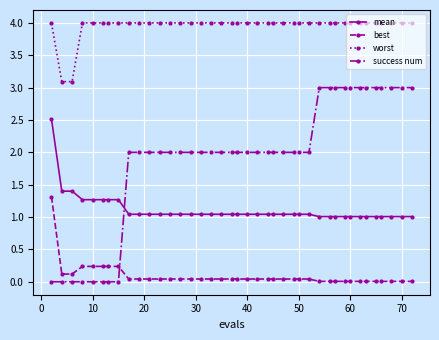

True or false: best and mean cross at least once.

False